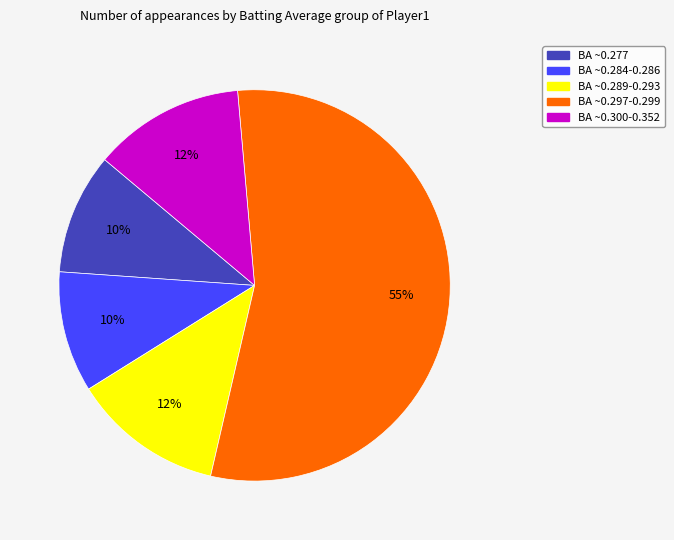

To the nearest percent, what is the difference between the largest and smallest slice percentages?

45%